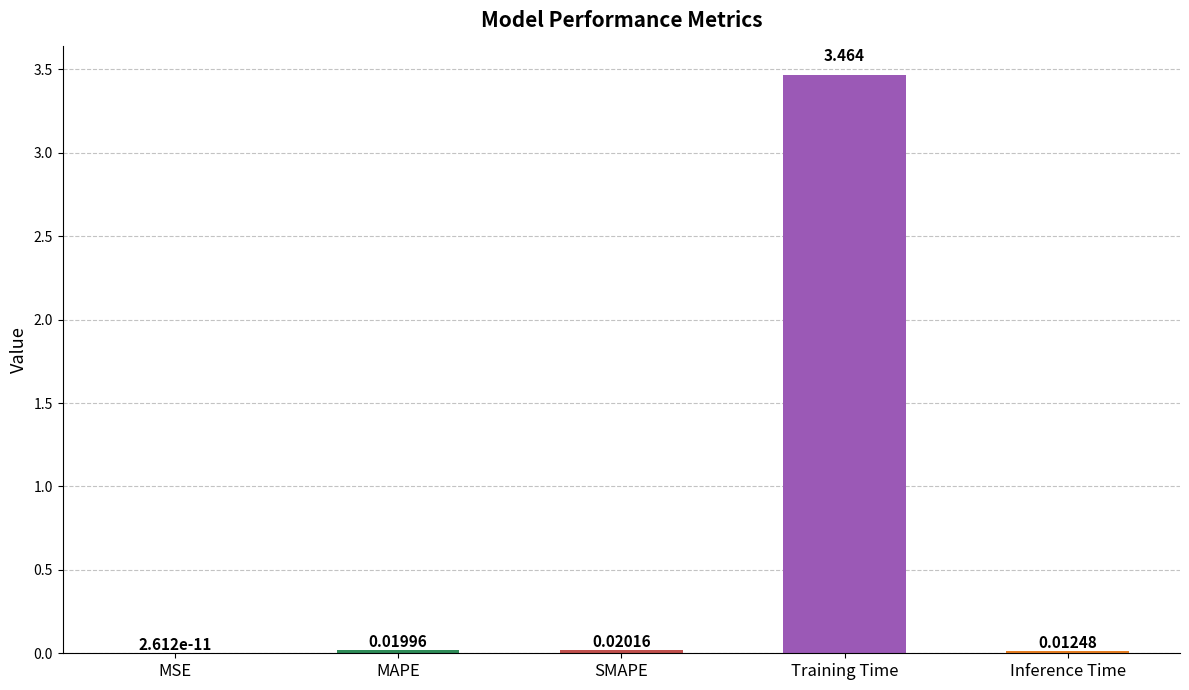

Which category has the highest value across all series?

Training Time